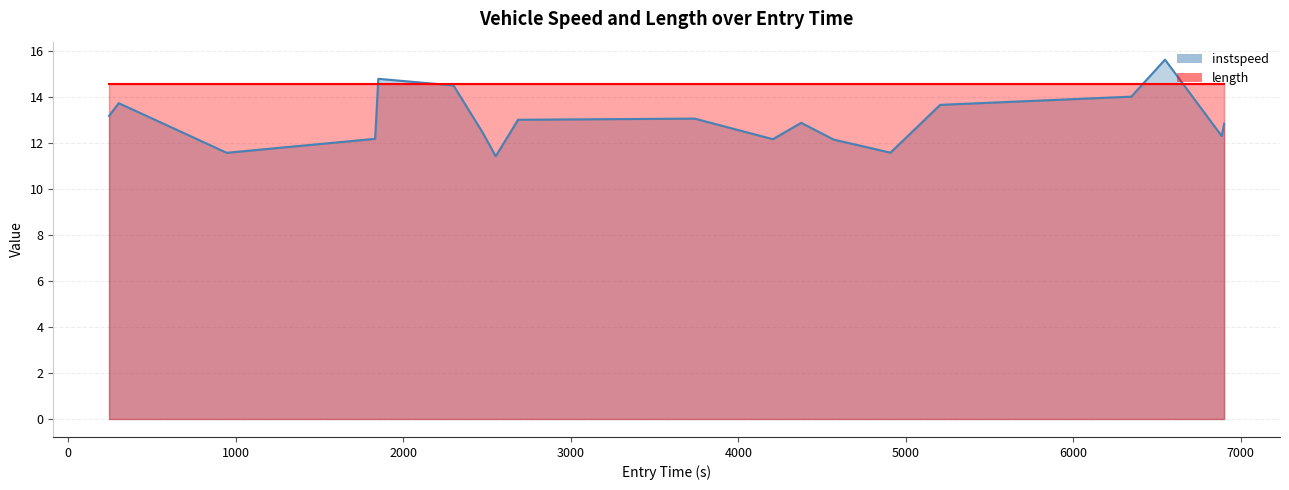

List the series in order of their overall mean, lowest first.

instspeed, length